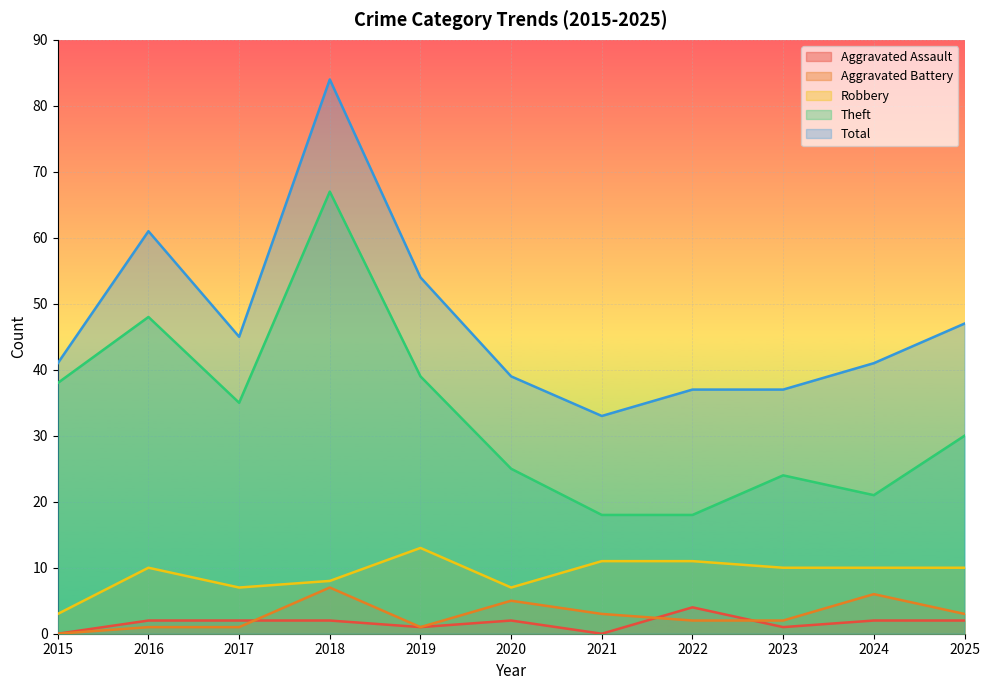

What is the total value across all series at 2025?

92